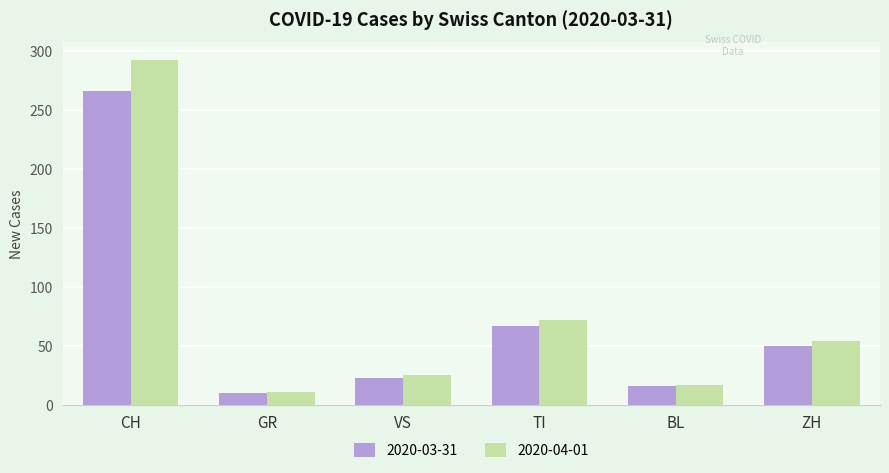

Reading right to left, list all the values displayed in this chart.

2020-03-31: 50	16	67	23	10	266
2020-04-01: 54	17	72	25	11	293